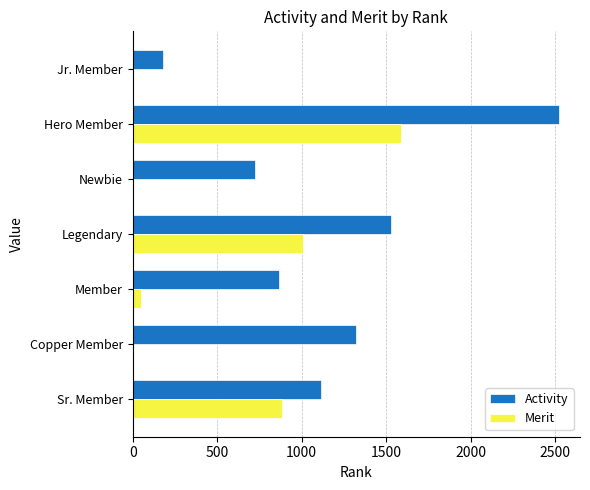

How many series are shown in this chart?

2